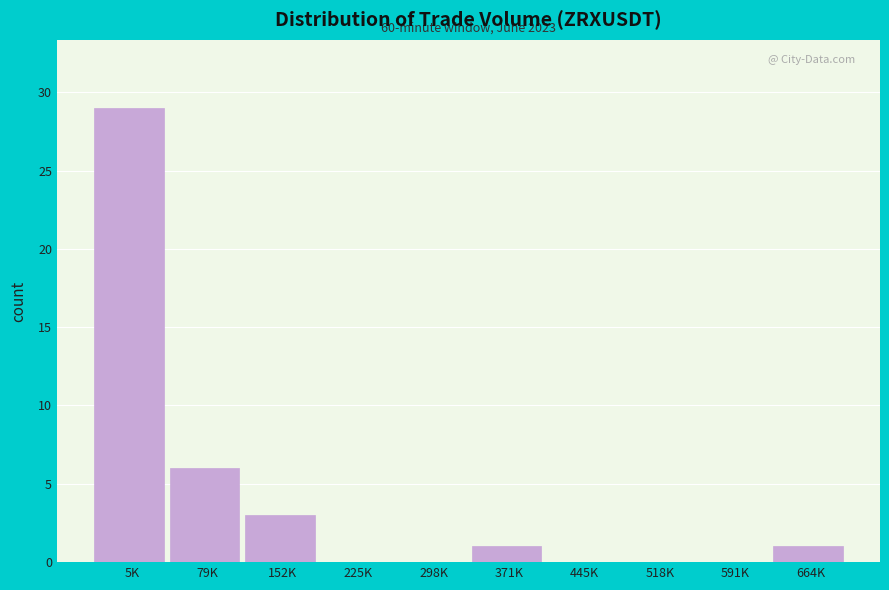

Reading left to right, transcribe all the data shown in this chart.

5K=29	79K=6	152K=3	225K=0	298K=0	371K=1	445K=0	518K=0	591K=0	664K=1